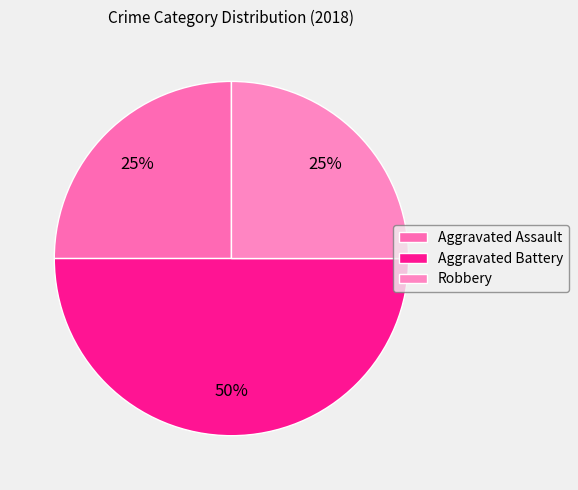

To the nearest percent, what is the difference between the largest and smallest slice percentages?

25%